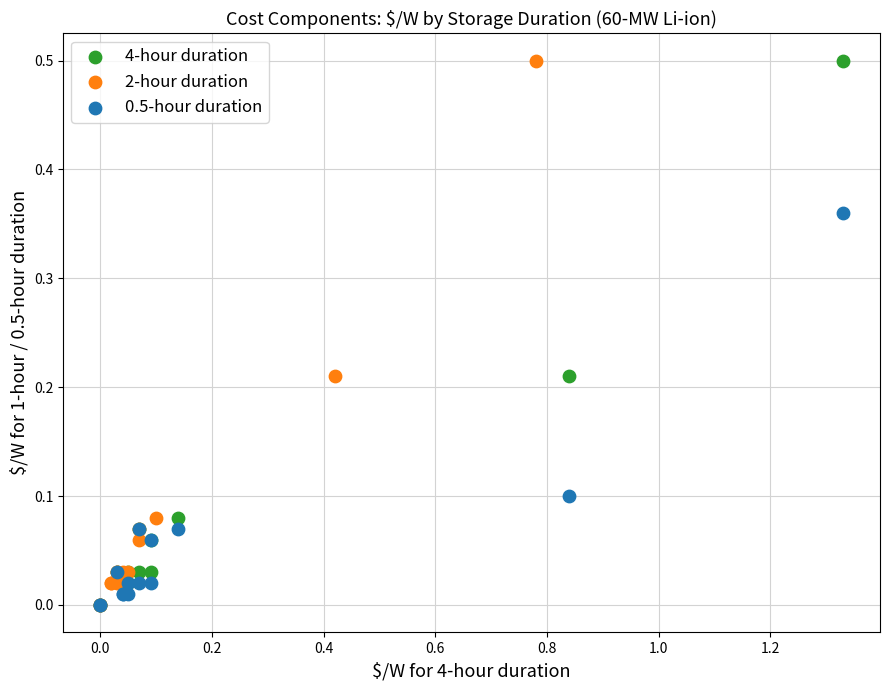

What are all the series names shown in the legend?

4-hour duration, 2-hour duration, 0.5-hour duration